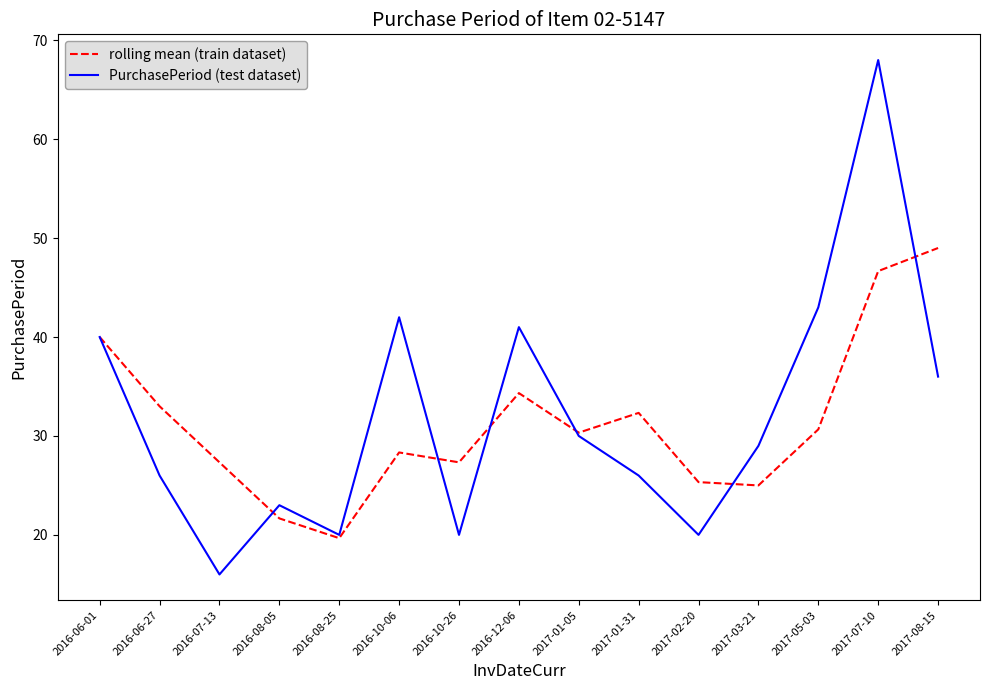

List the series in order of their peak value, highest first.

PurchasePeriod (test dataset), rolling mean (train dataset)